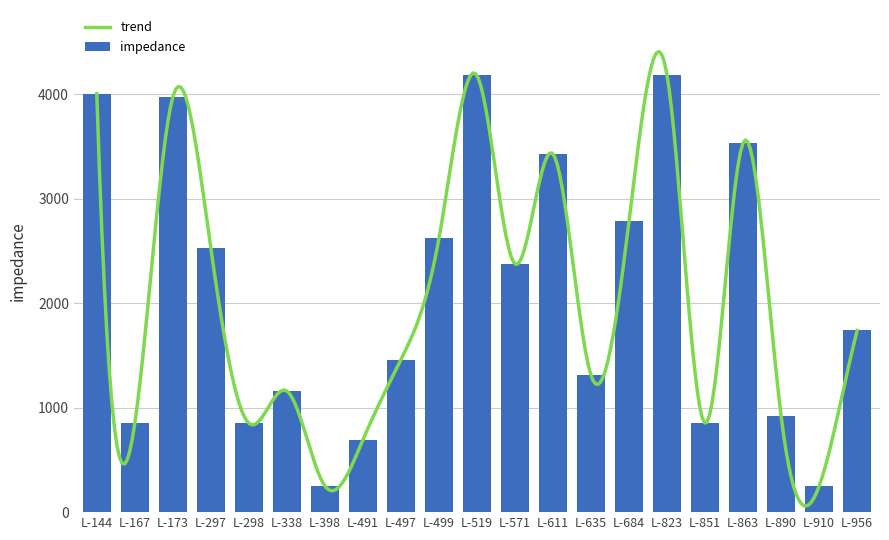

What is the value of the 7th bar from the left?

250.2